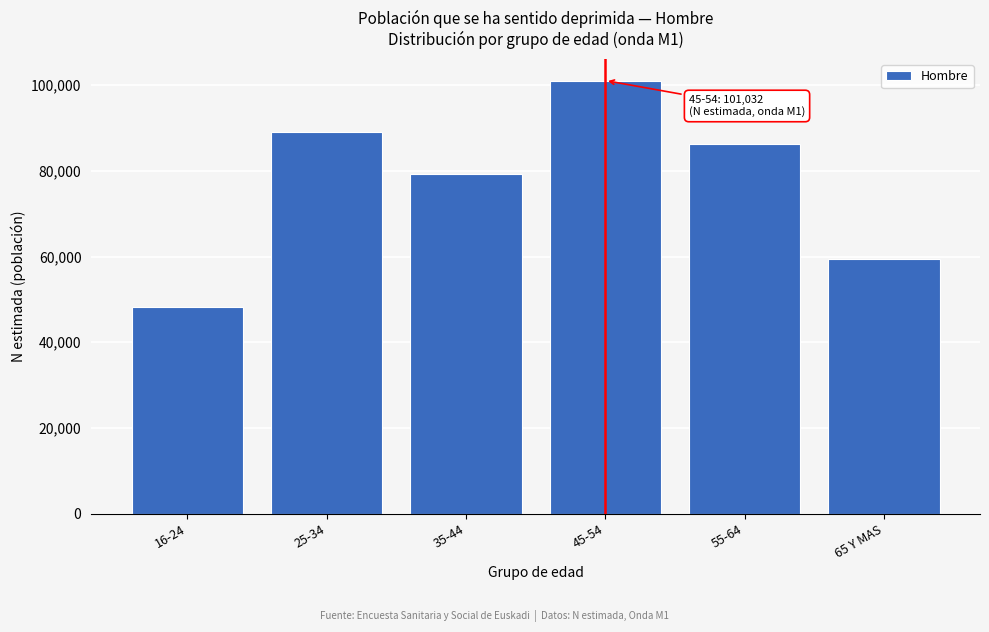

Reading left to right, extract all data points from this chart.

48305	89131	79259	101032	86286	59343